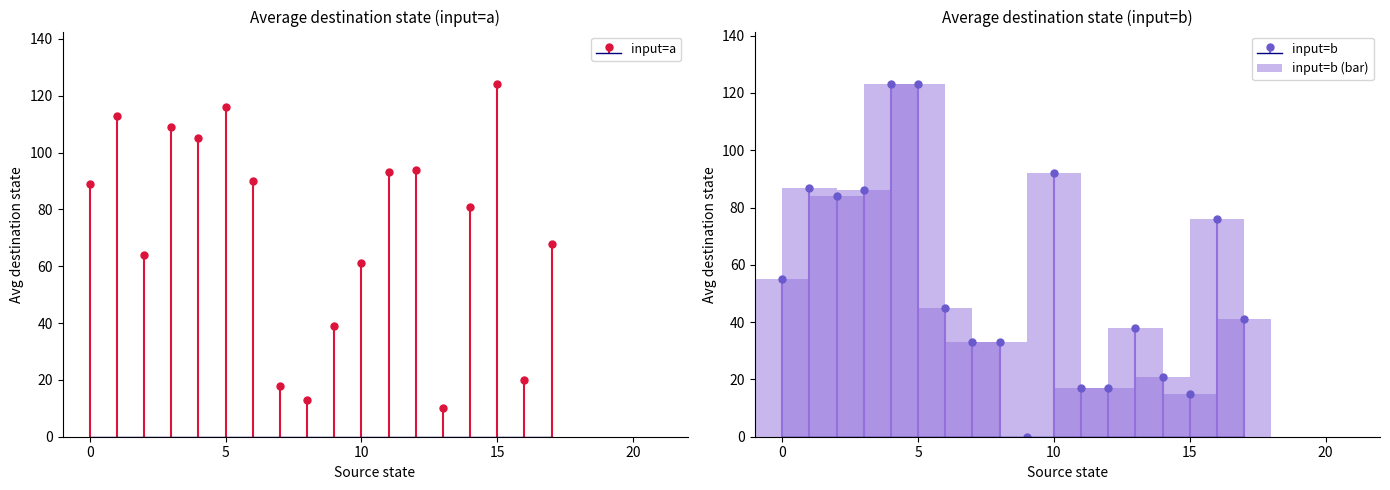

What is the difference between the maximum and minimum values?

123